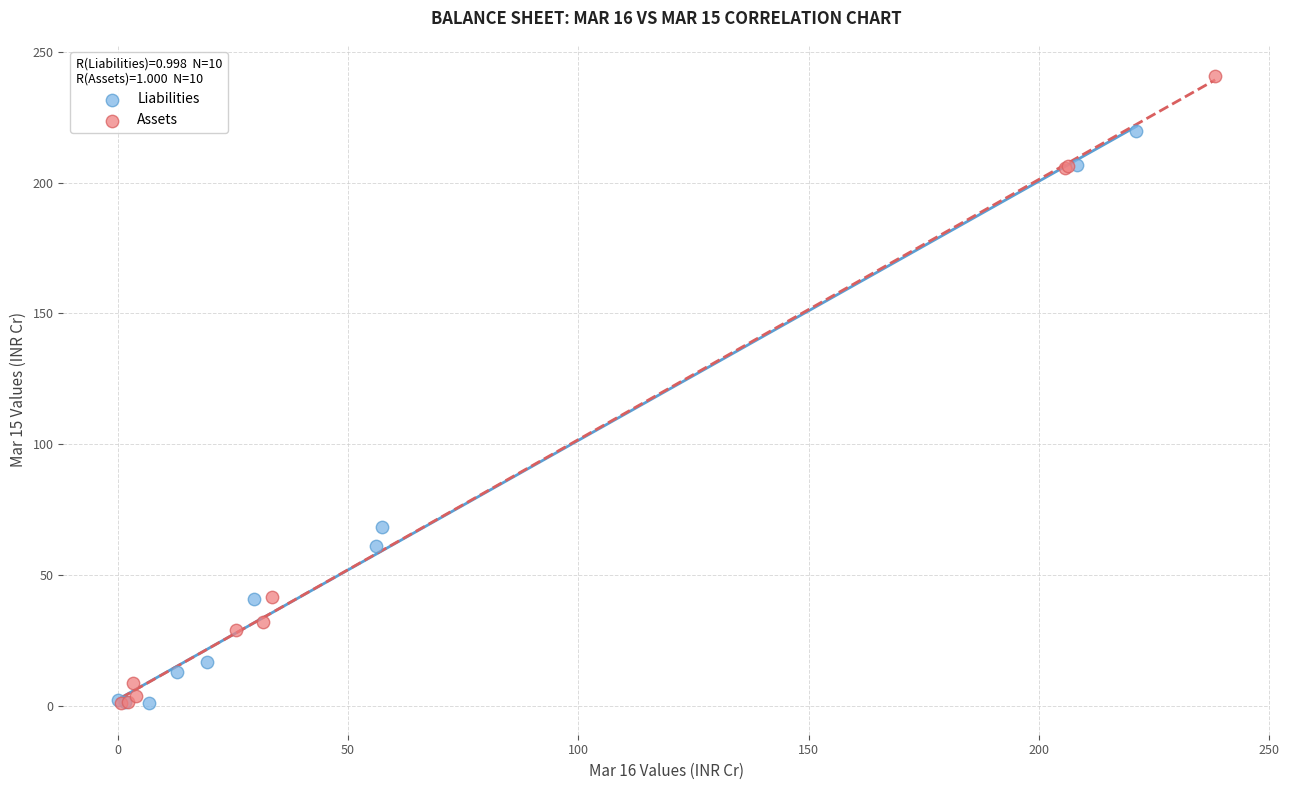

Which series has the largest Y range (max minus min)?

Assets